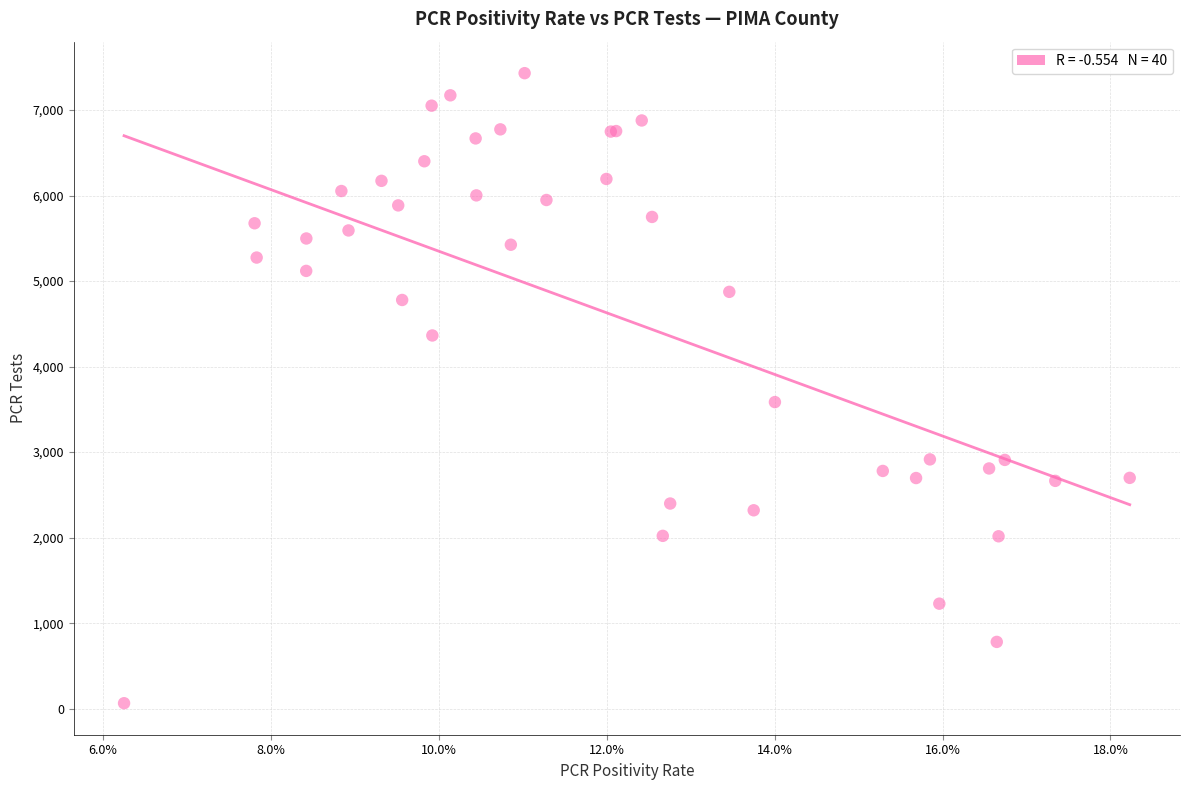

What Y value in the scatter plot is closest to 3747?

3585